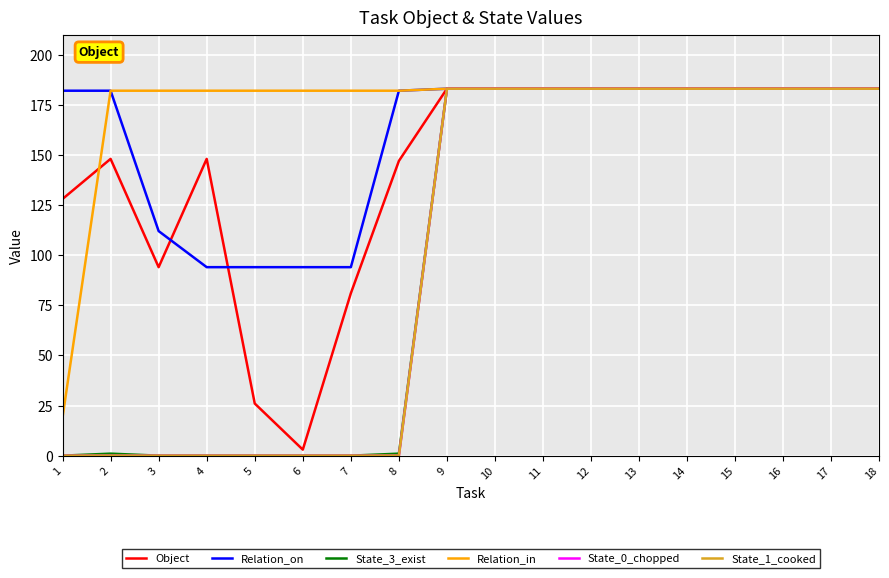

List the series in order of their peak value, highest first.

Object, Relation_on, State_3_exist, Relation_in, State_0_chopped, State_1_cooked